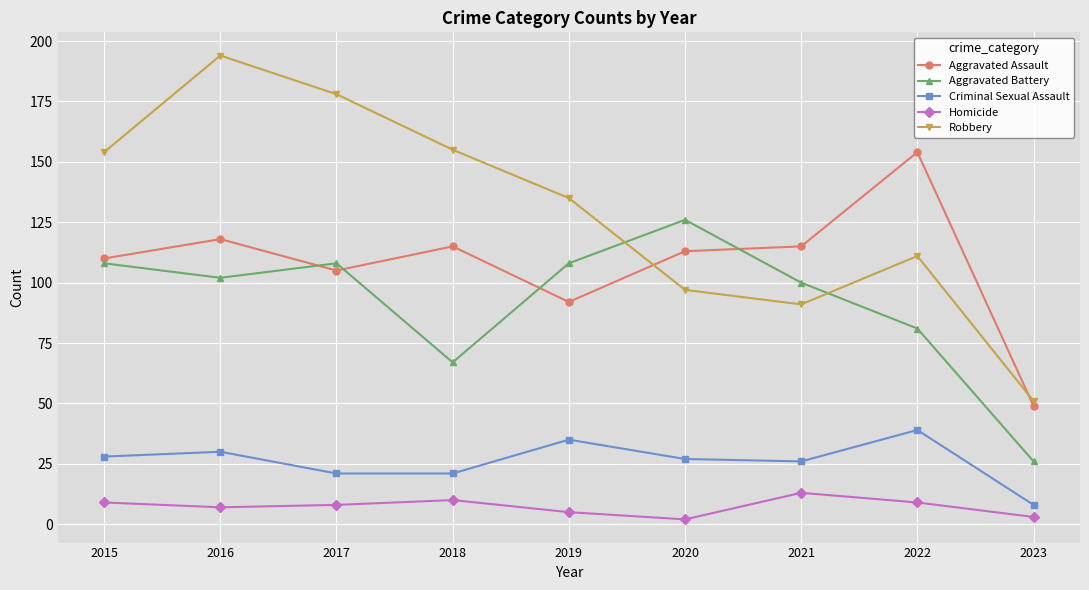

Which series ends up on top after the final intersection of Robbery and Aggravated Assault?

Robbery